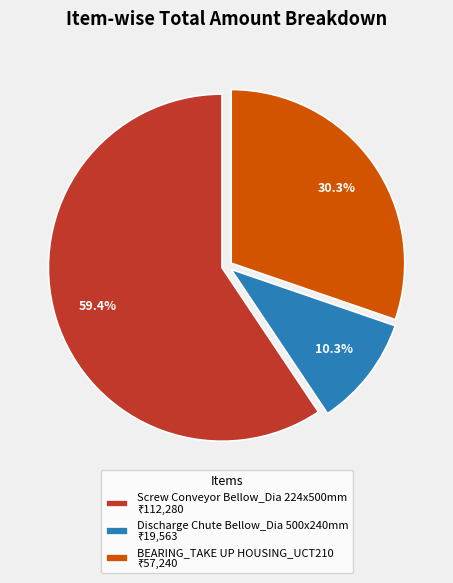

To the nearest percent, what is the average slice percentage?

33%